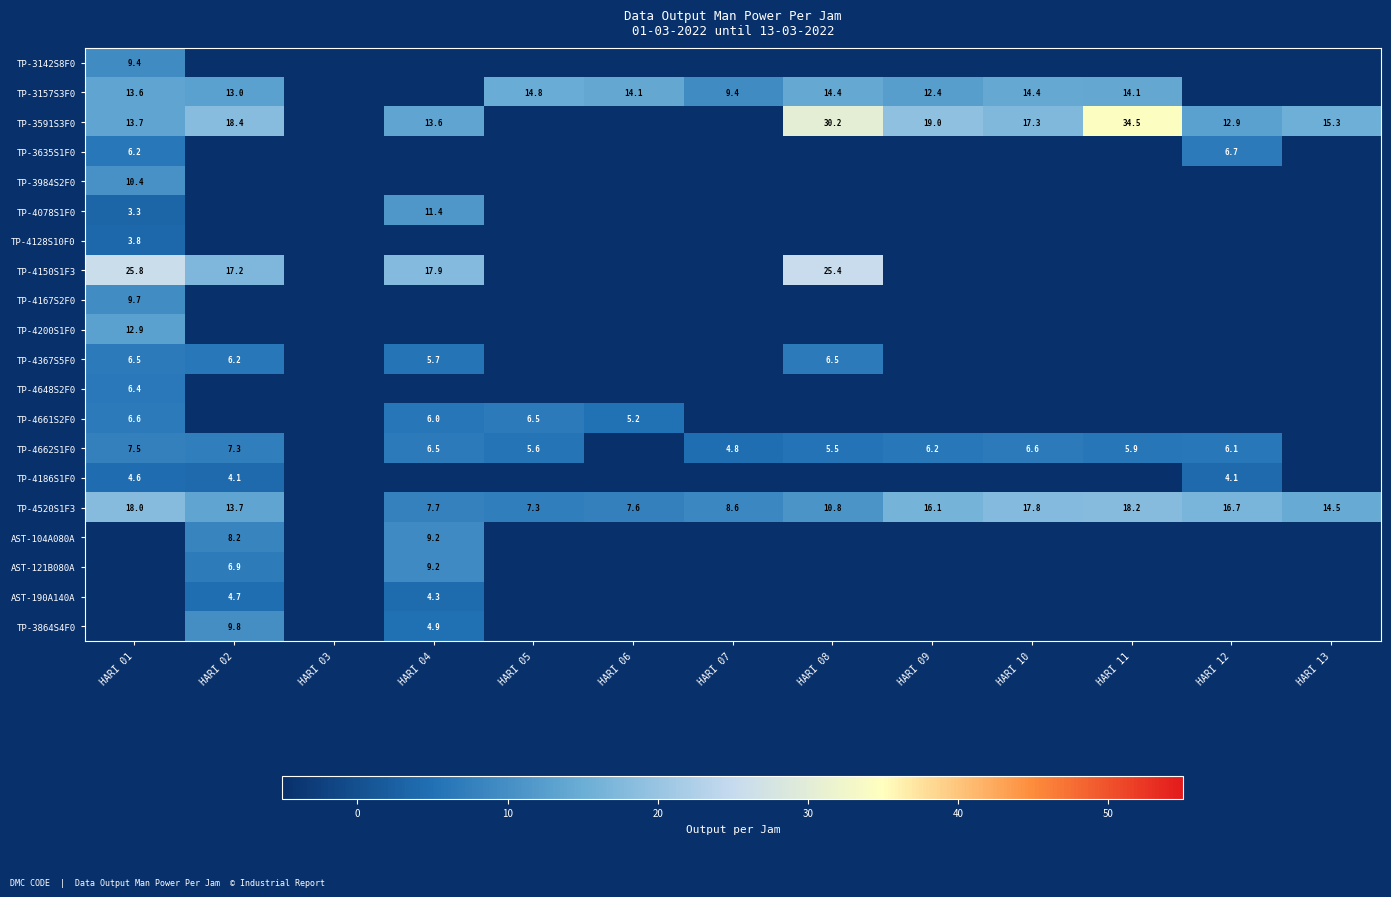

True or false: TP-4078S1F0 has a value of 4.8 at HARI 01.

False